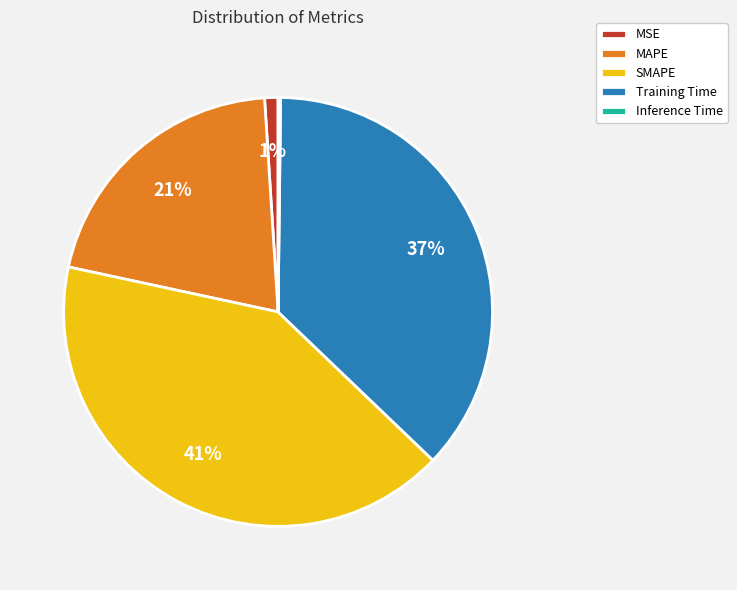

To the nearest percent, what is the combined percentage of SMAPE and MSE?

42%